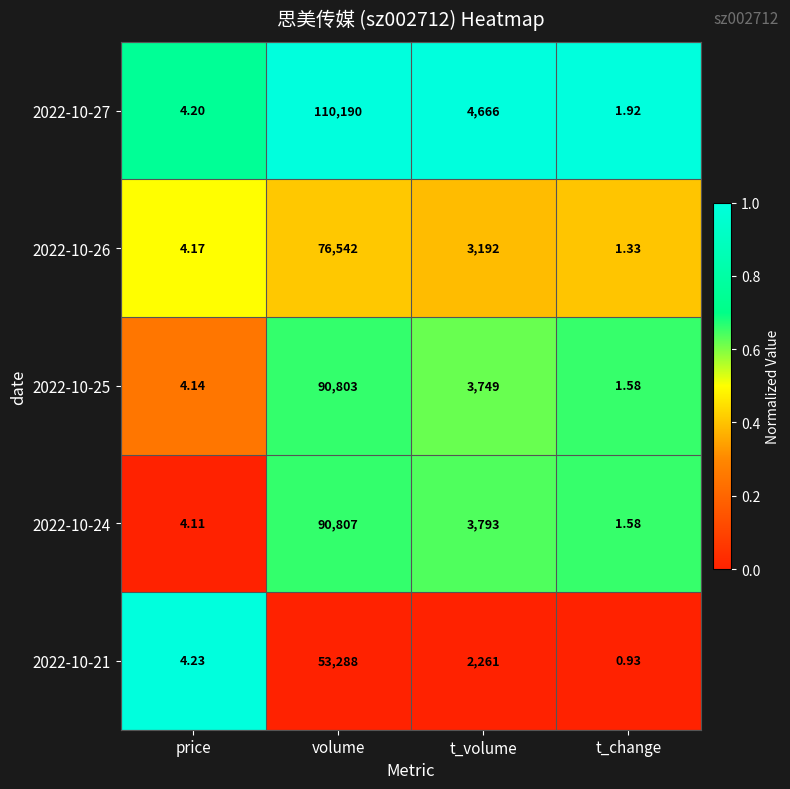

Which category has the highest value in the 2022-10-24 series?

volume